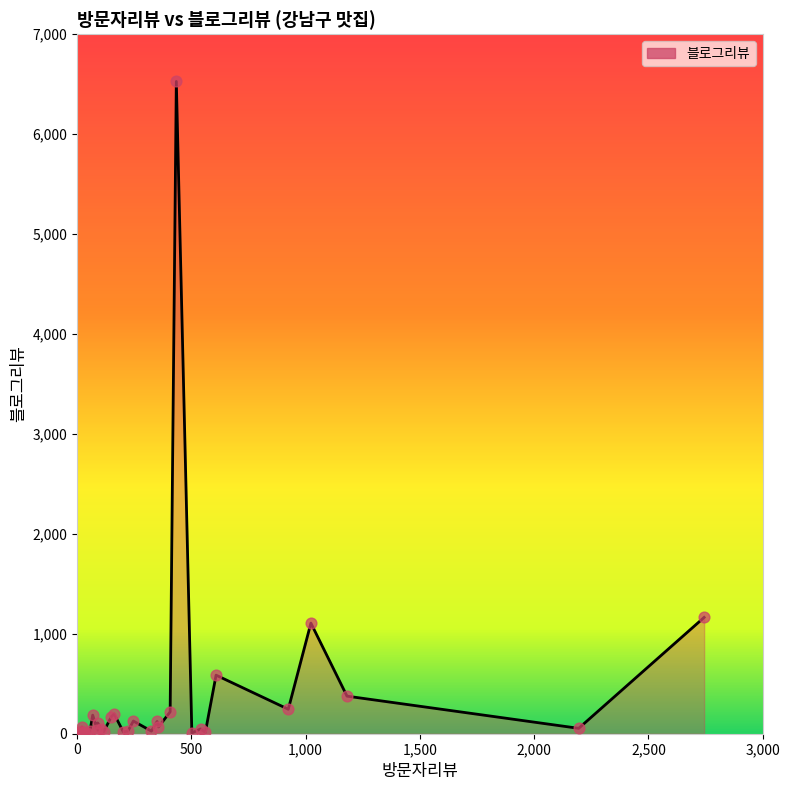

Which has a higher value, 5 or 34?

34